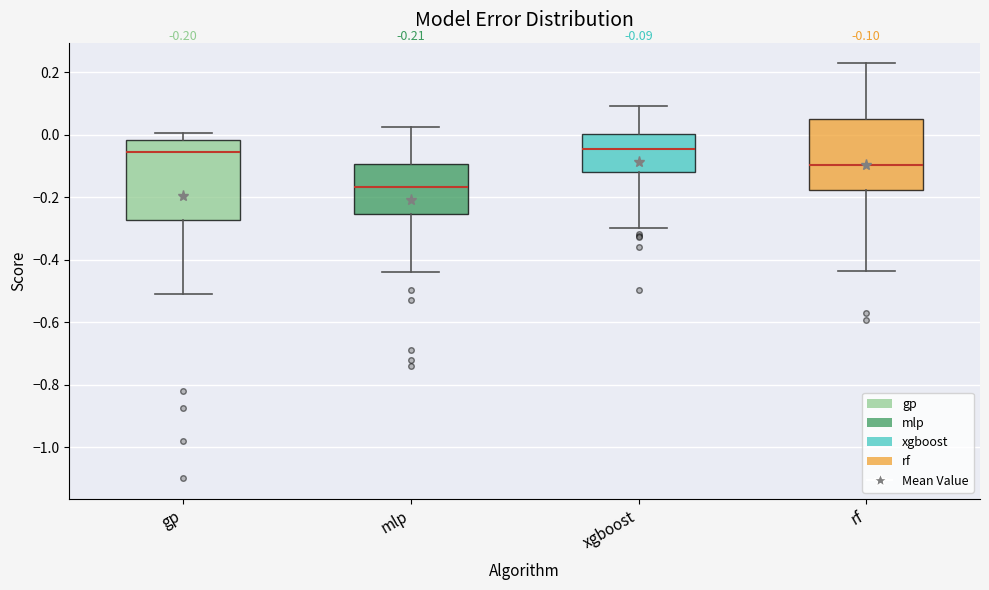

Which box has the lowest median line?

mlp